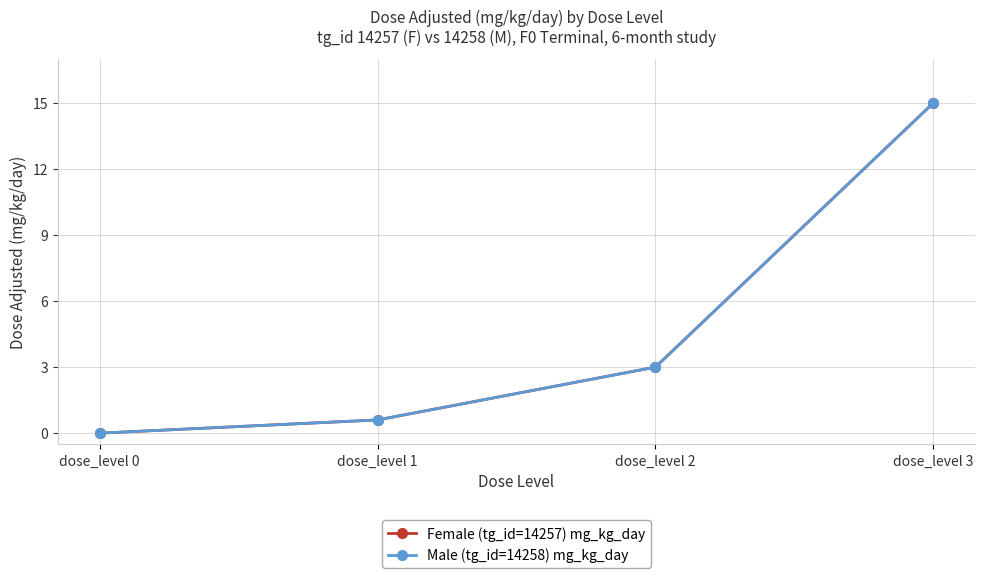

Is it true that Male (tg_id=14258) mg_kg_day equals 3.0 at dose_level 2?

True